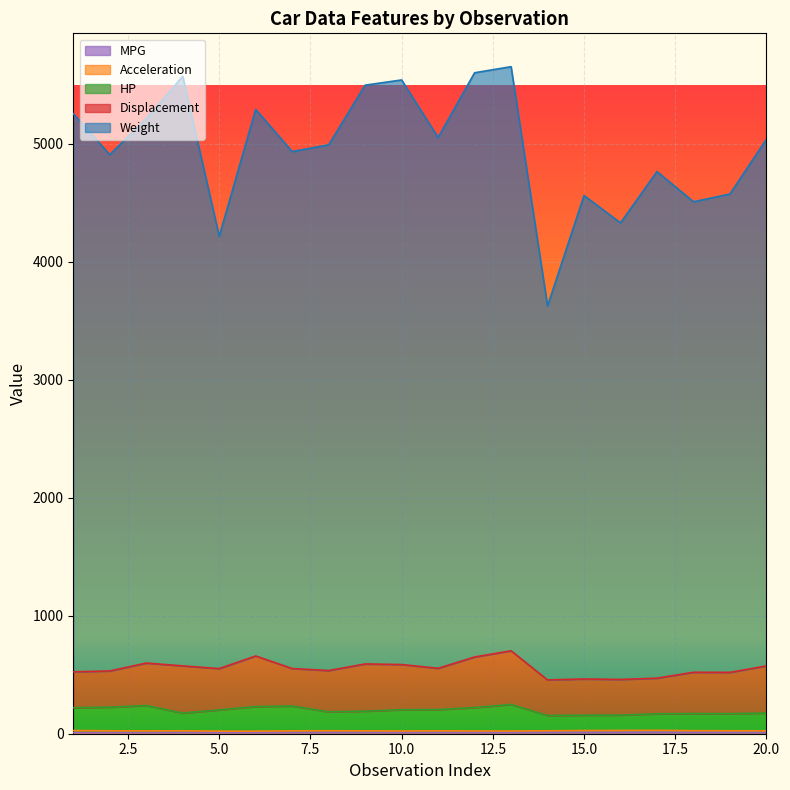

At which label does MPG first exceed 12?

14